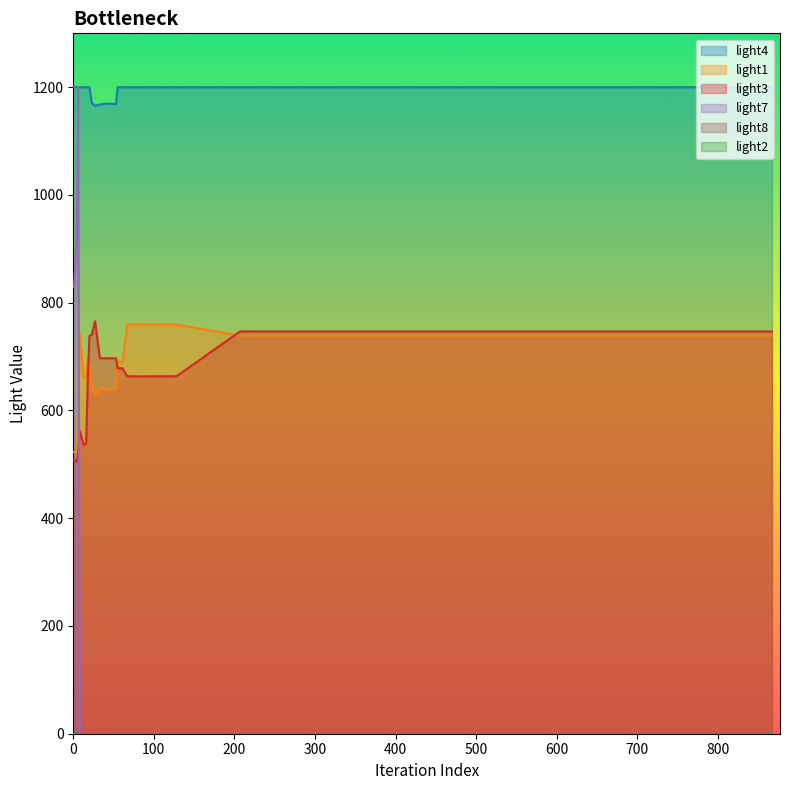

Rank the categories by light4 value from highest to lowest.

1, 4, 5, 6, 8, 13, 16, 18, 20, 55, 57, 61, 67, 81, 128, 207, 211, 245, 404, 867, 23, 44, 53, 33, 27